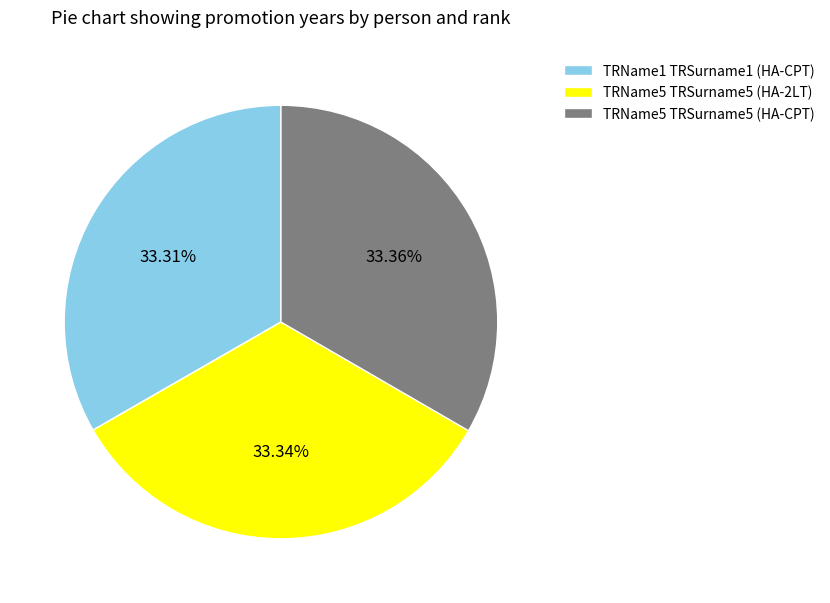

Is there any slice that represents more than half of the pie?

No